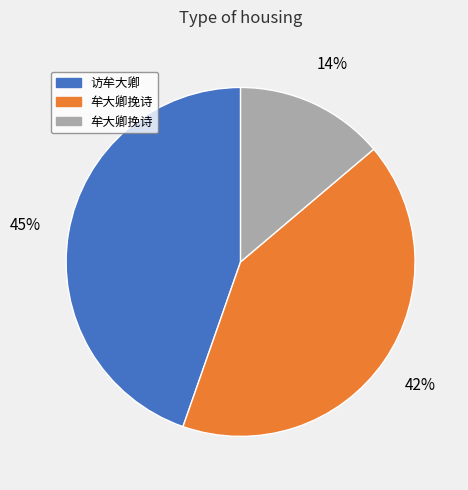

To the nearest percent, what is the difference between the largest and smallest slice percentages?

31%